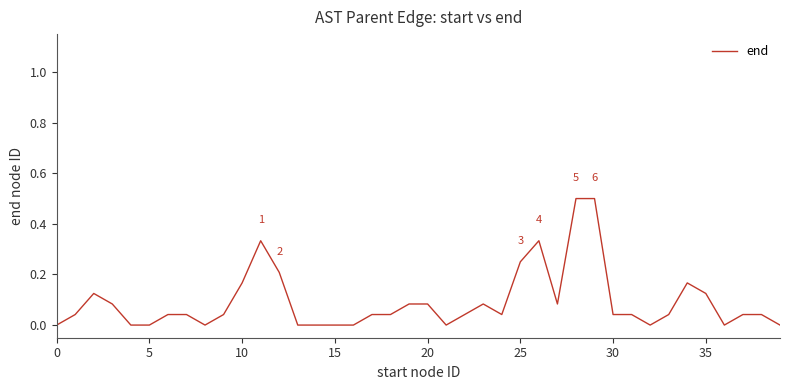

What is the difference between the maximum and minimum values?

0.5